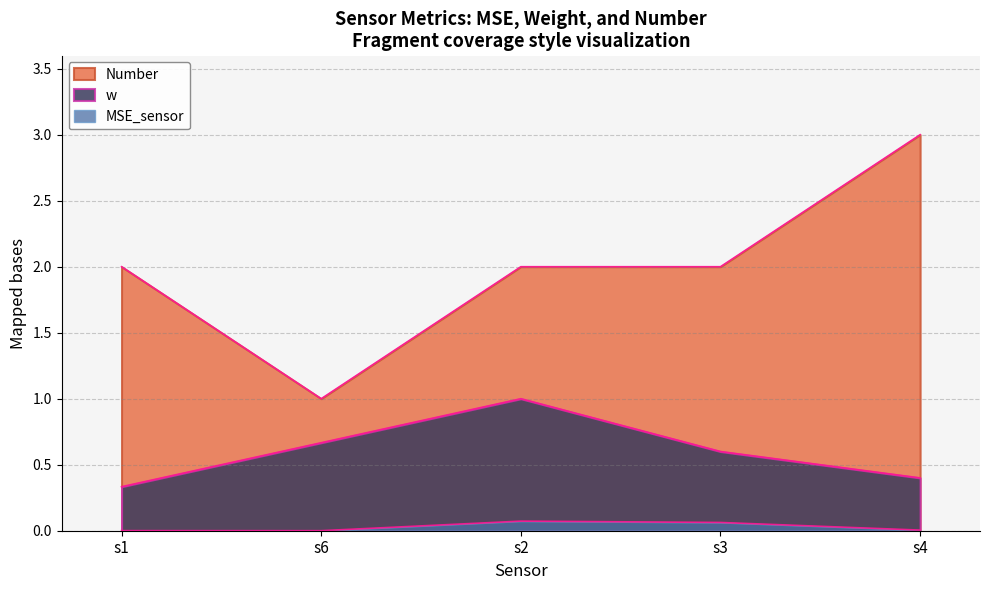

At how many categories does at least one series exceed 1?

4